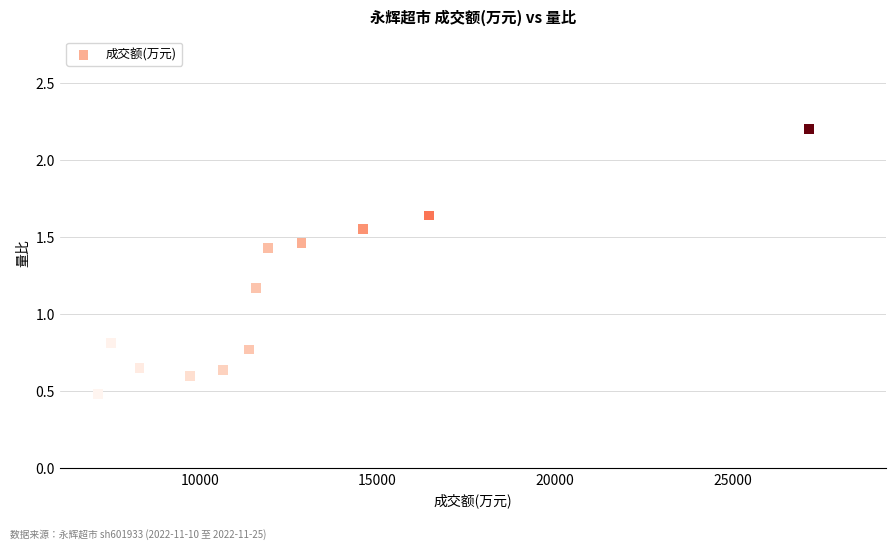

What is the average Y value?

1.1